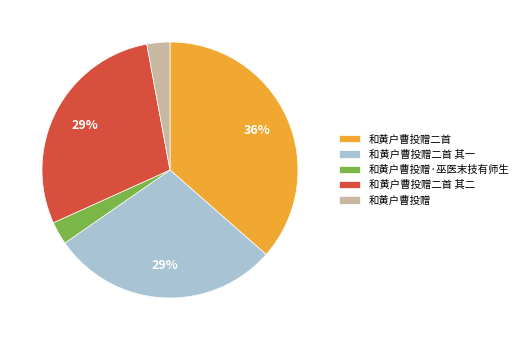

How many segments does this pie chart have?

5